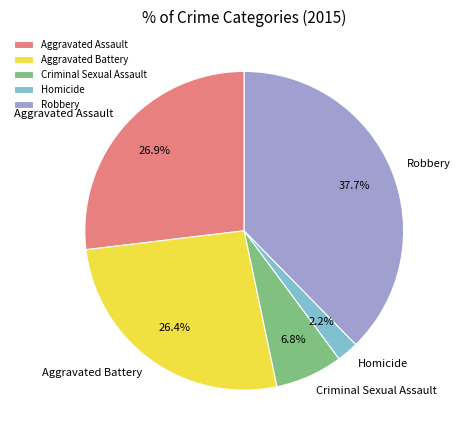

To the nearest percent, what portion does Robbery represent?

38%